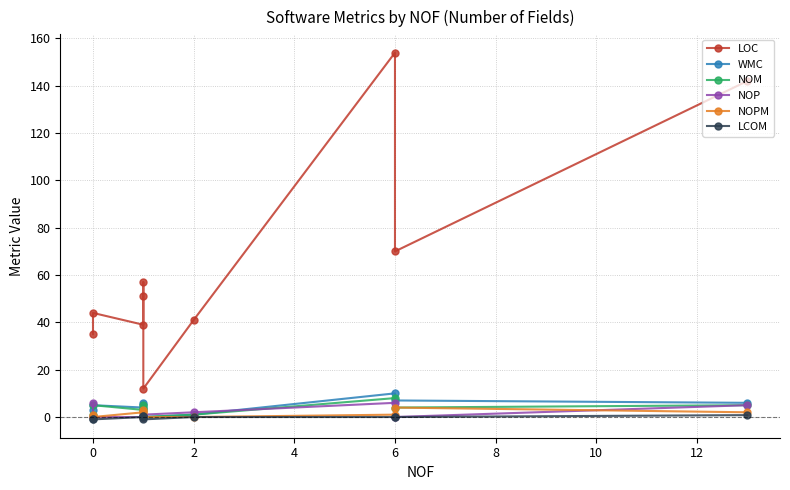

What is the approximate value of NOP at 8?

1.0